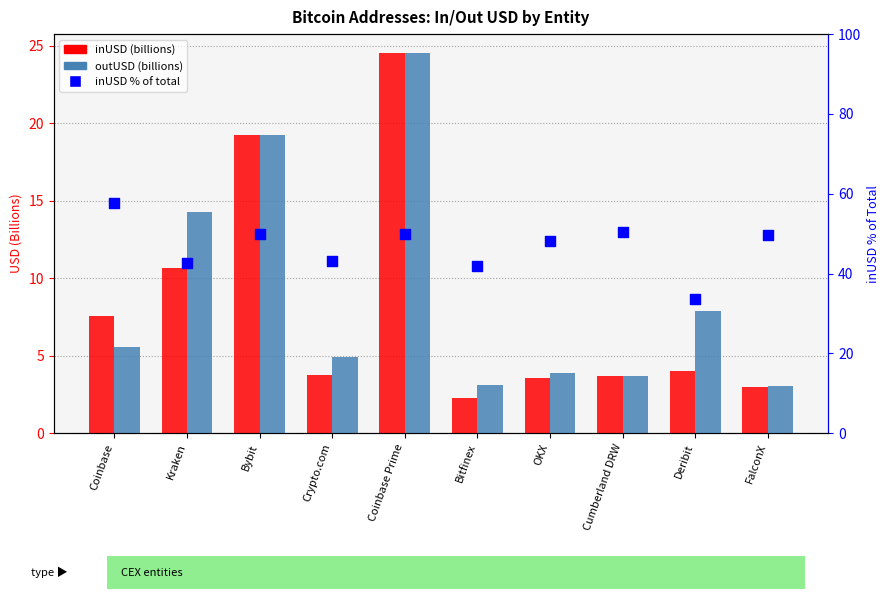

What are all the series names shown in the legend?

inUSD (billions), outUSD (billions), inUSD % of total